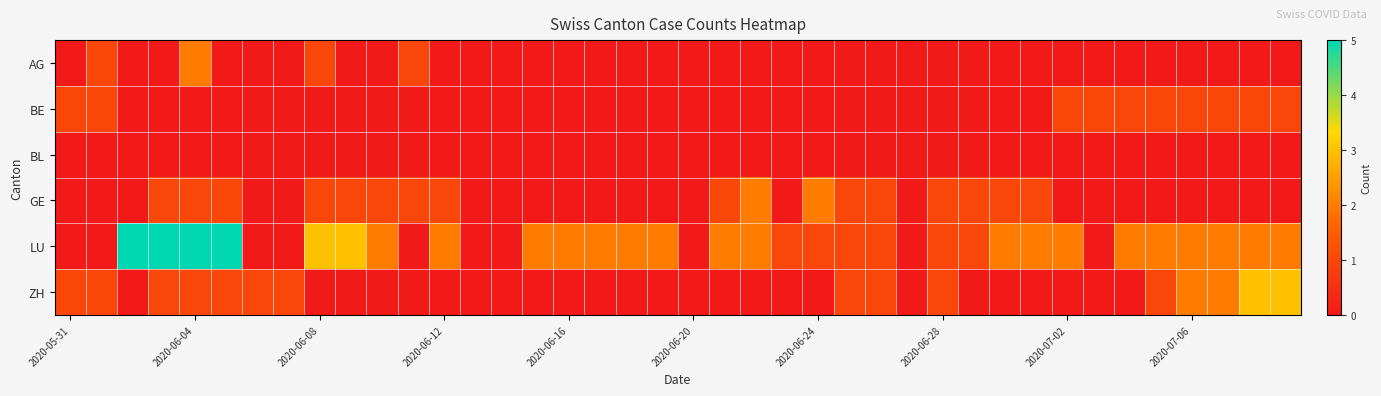

How many categories are shown in the chart?

40